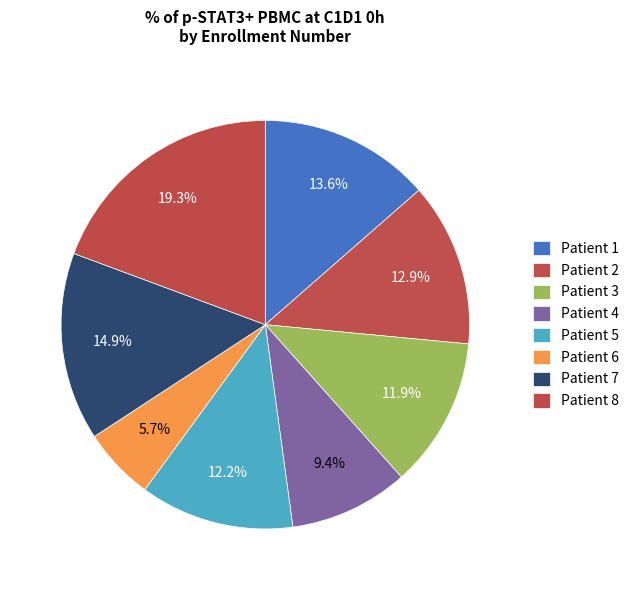

How many slices are in this pie chart?

8